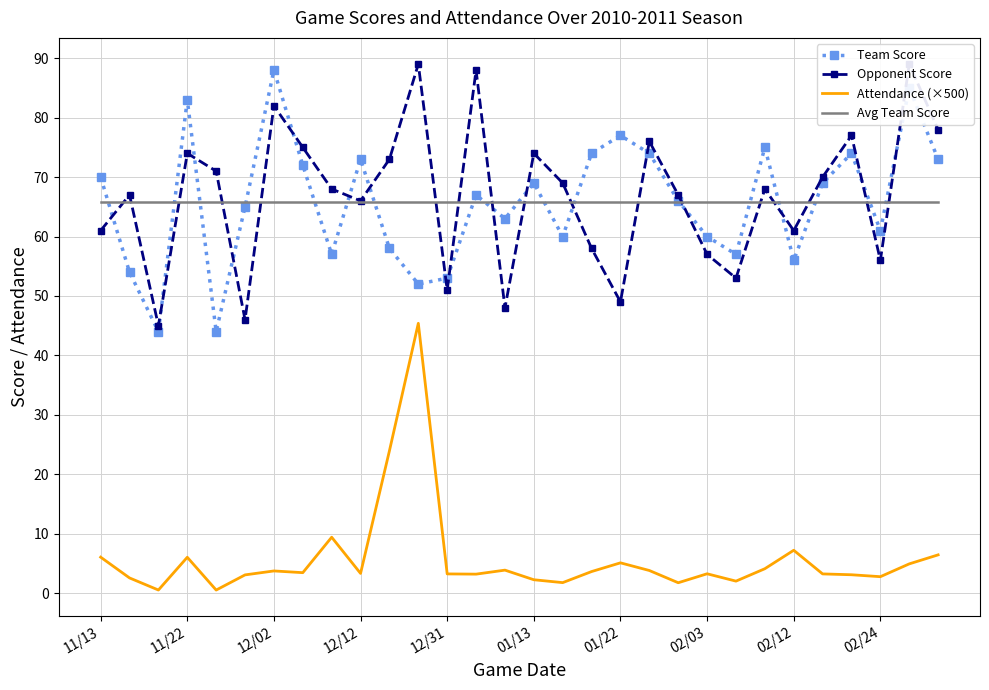

True or false: Team Score and Attendance (×500) intersect in this chart.

False